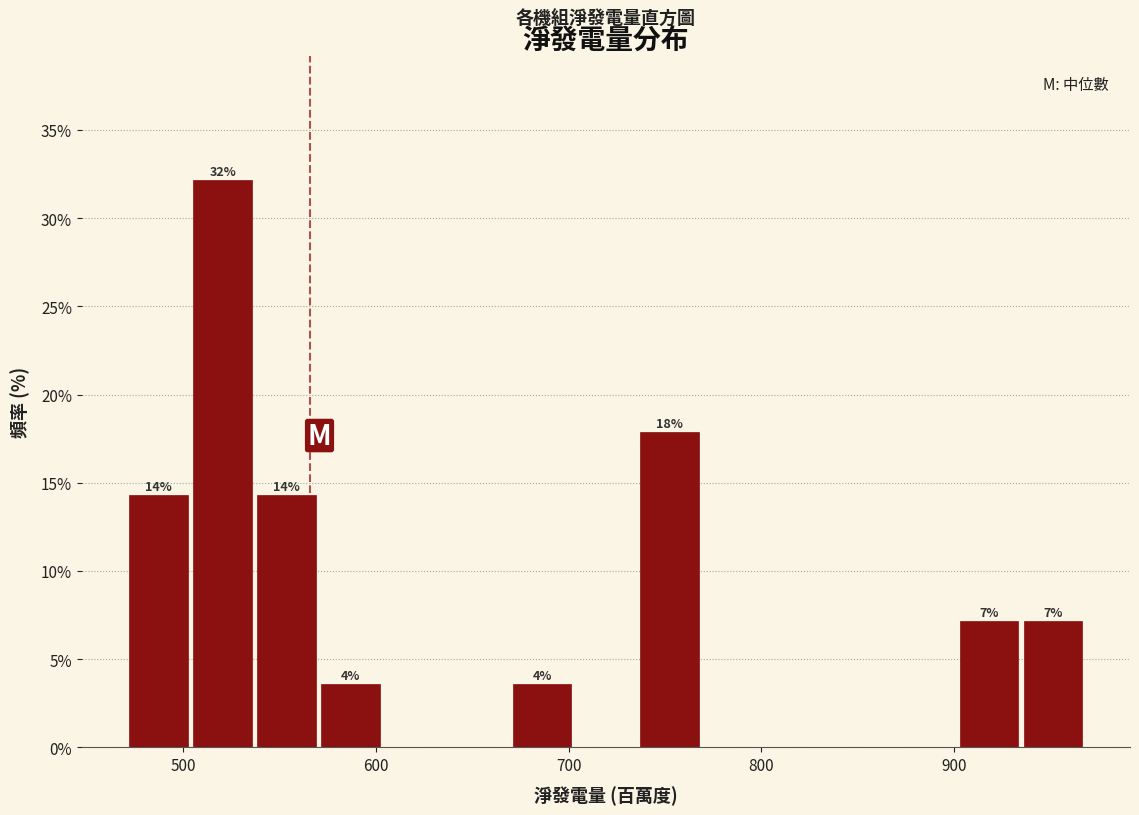

Read against the x-axis, roughly where is the centre of the tallest bar?

520